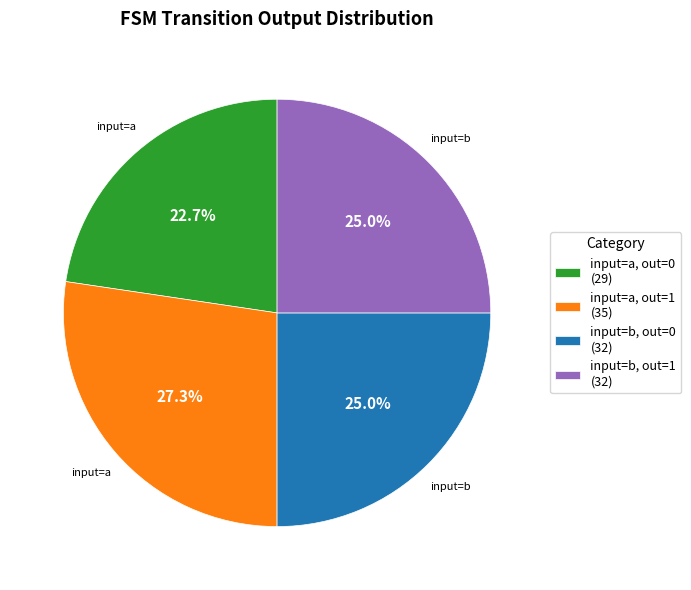

Is there any slice that represents more than half of the pie?

No